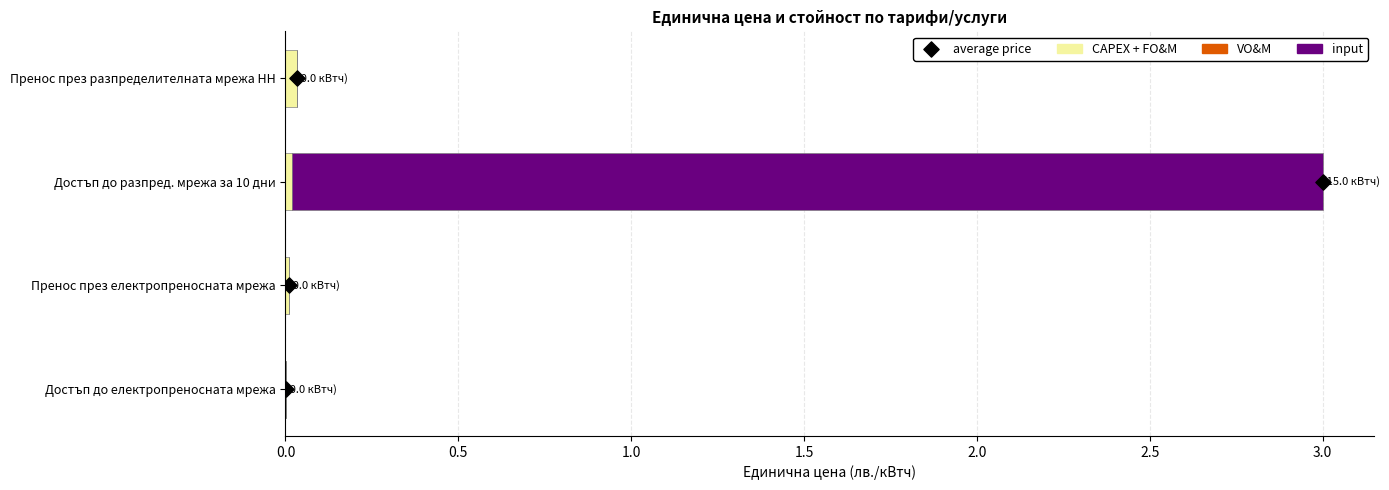

Which series reaches the minimum Y coordinate?

input